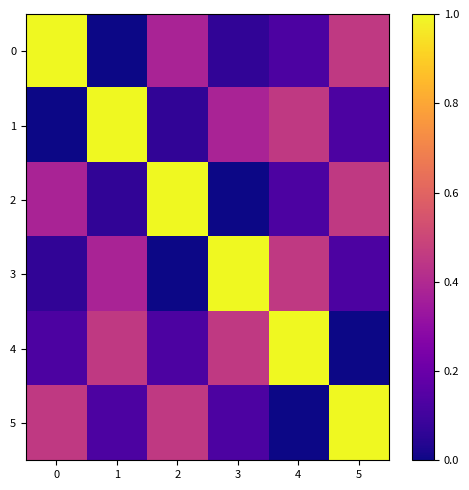

What is the difference between the highest and lowest values at 5?

1.0